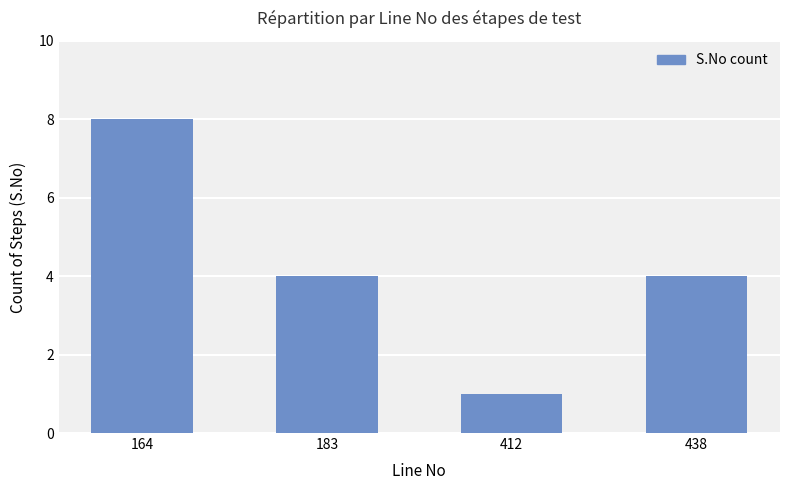

Does the chart contain stacked bars?

No